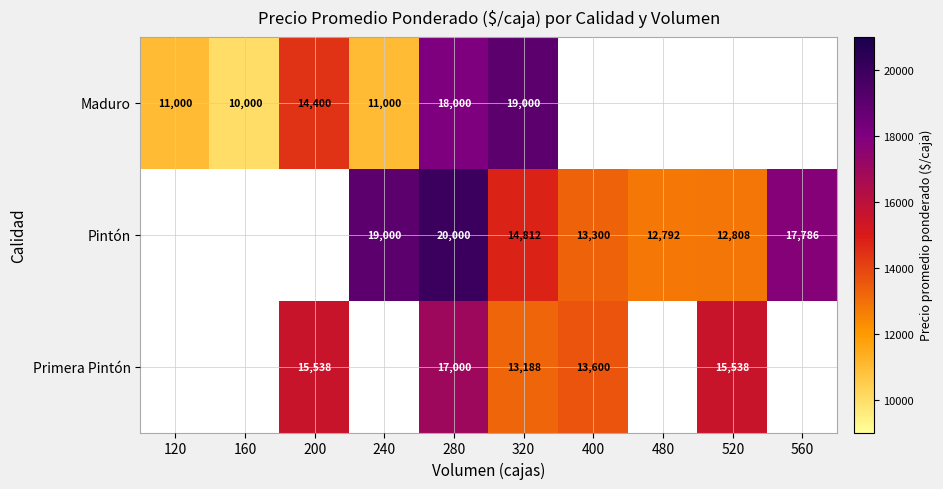

The value of Primera Pintón at 400 is 13600. True or false?

True